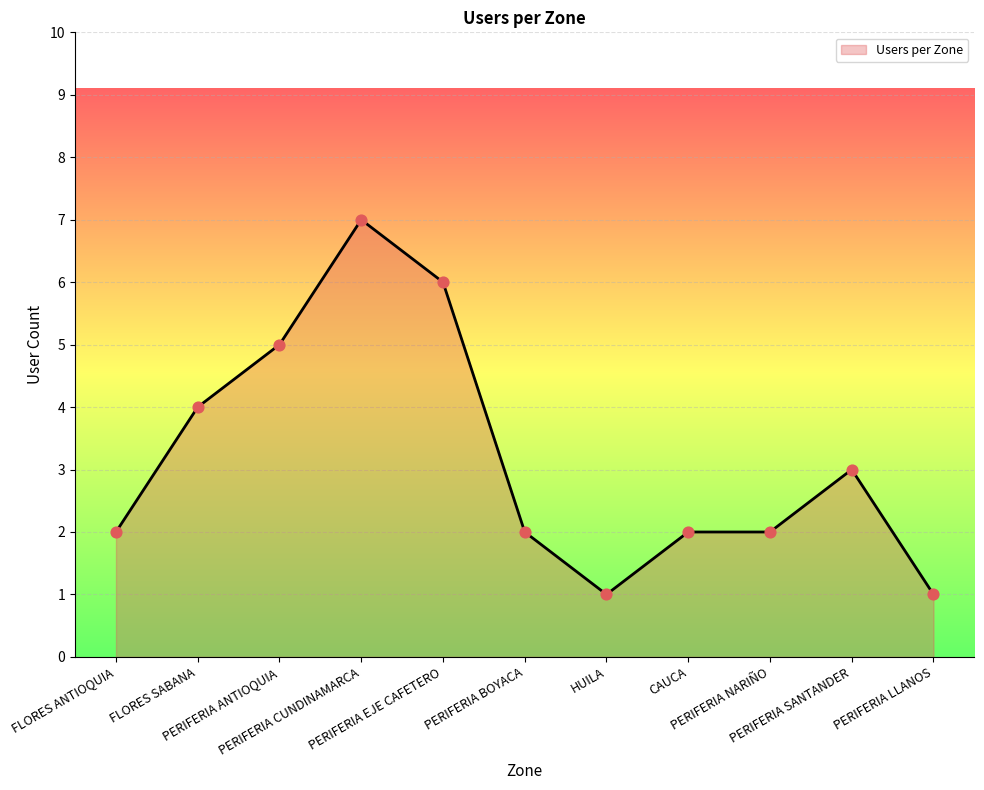

What is the ratio of the value at PERIFERIA SANTANDER to the value at PERIFERIA LLANOS?

3.0